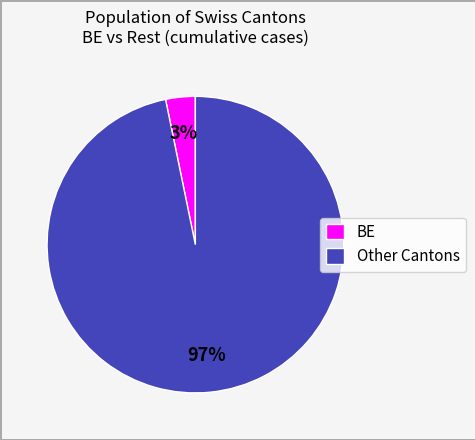

Which category has the smallest portion of the pie?

BE